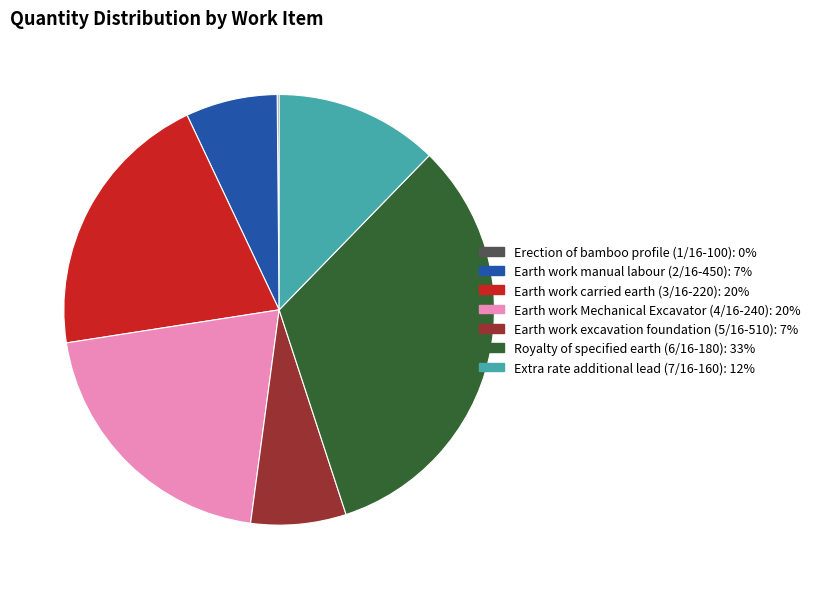

Does Earth work manual labour (2/16-450) represent more than half of the total?

No